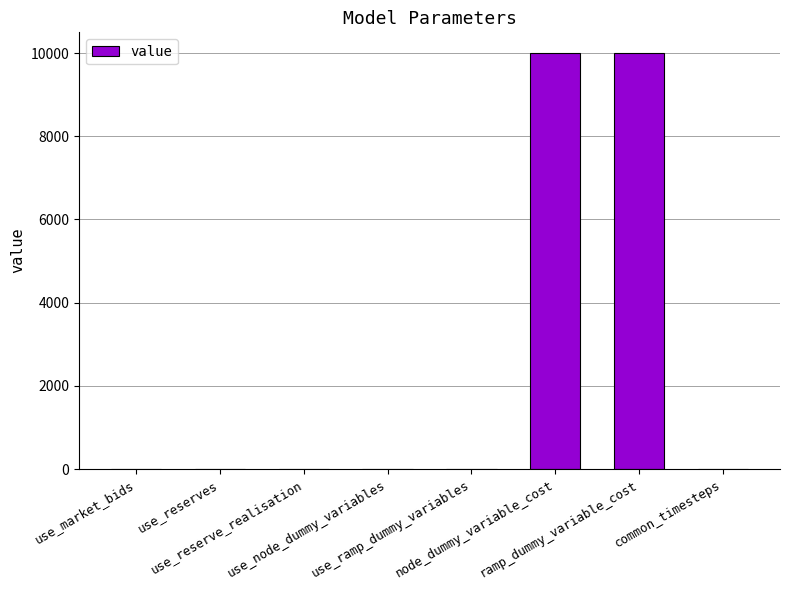

What is the greatest value displayed?

10000